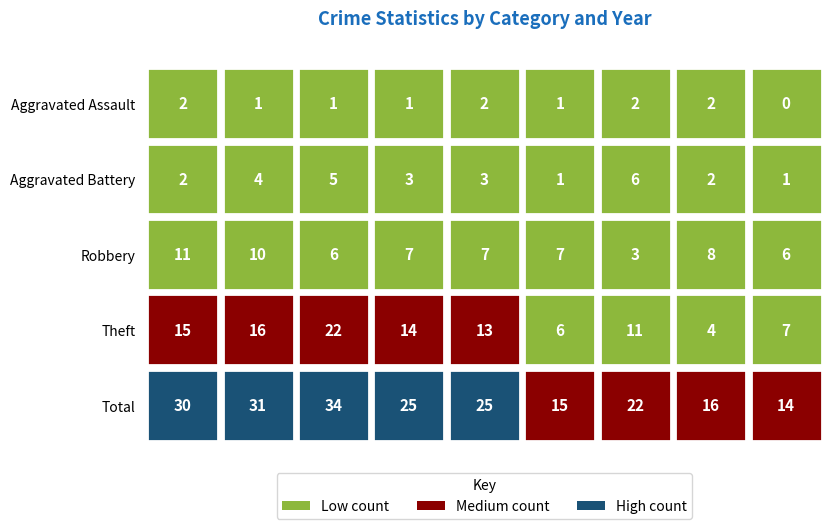

How many Aggravated Assault values are between 1 and 2?

8